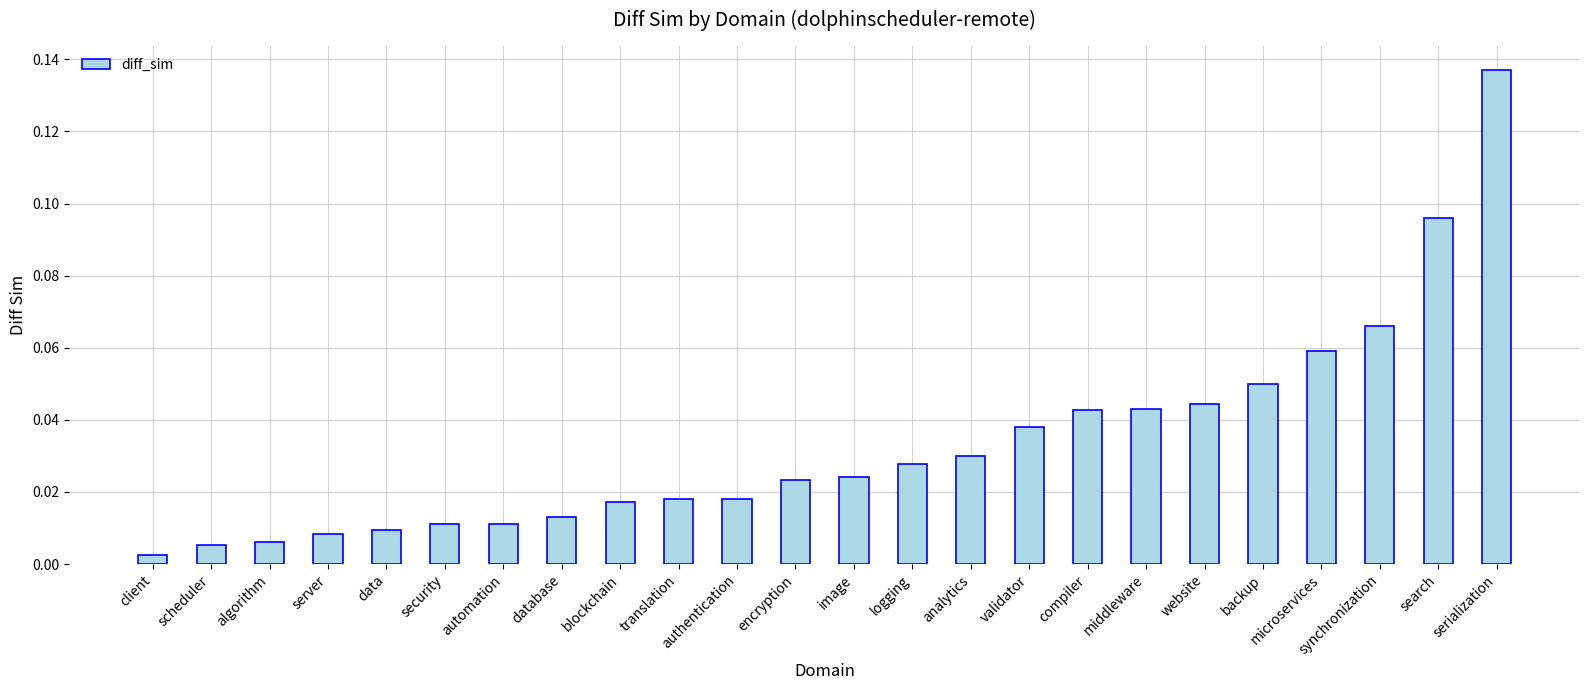

Between serialization and validator, which is larger?

serialization